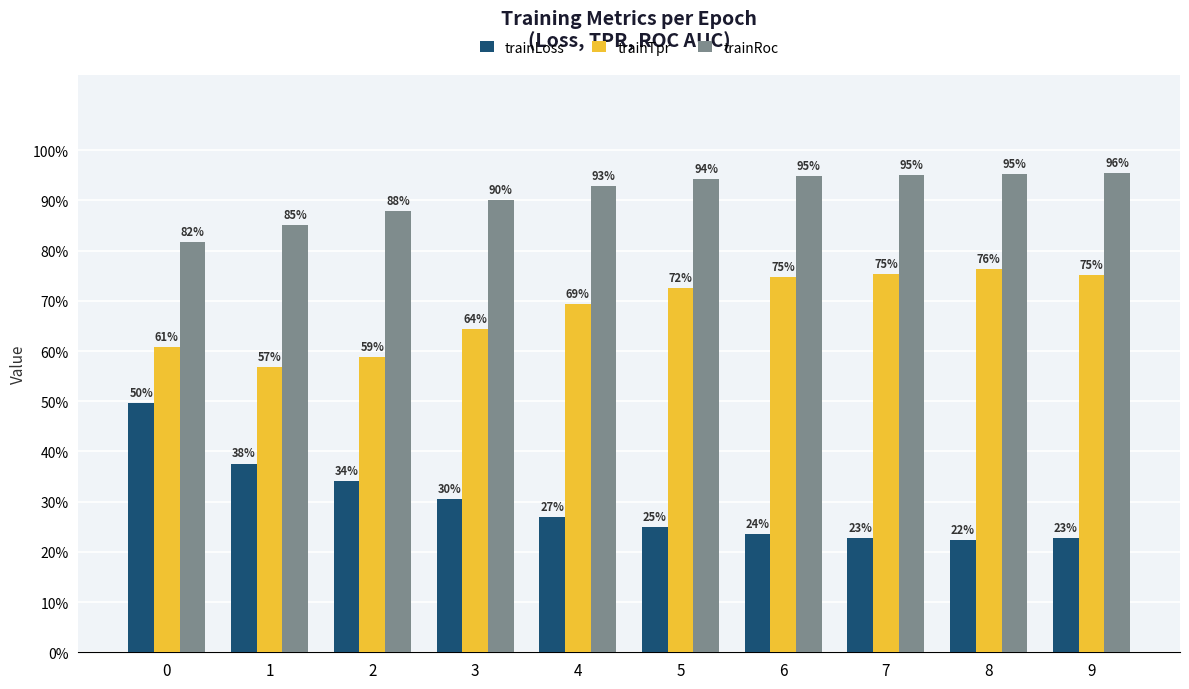

Does the chart contain any negative values?

No